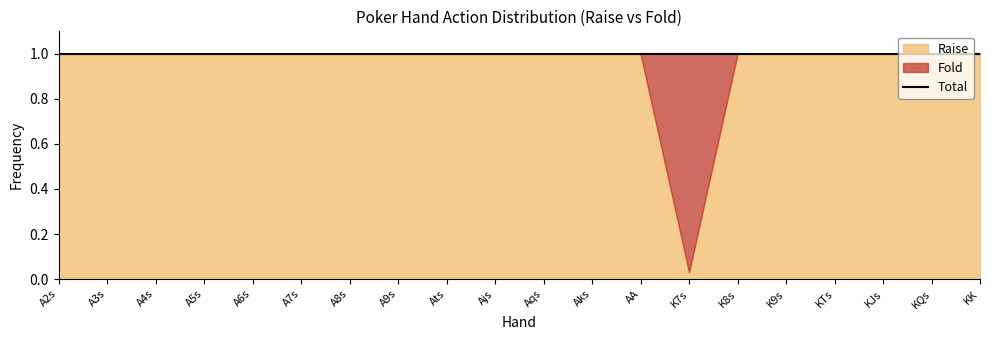

What is the difference between the maximum and minimum values in the Fold series?

1.0